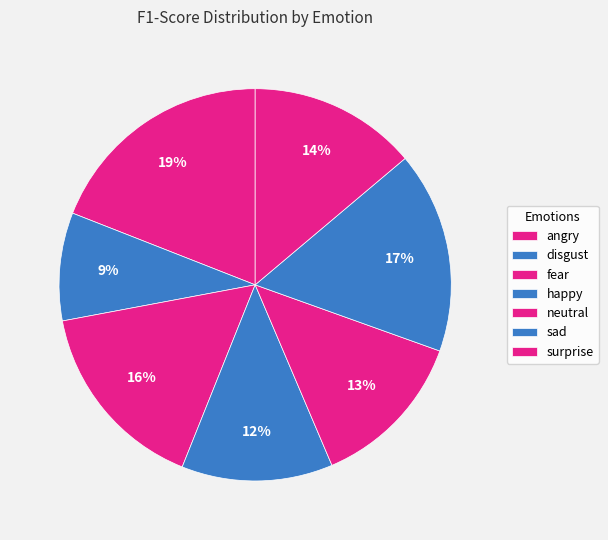

What percentage is the angry slice, to the nearest percent?

19%